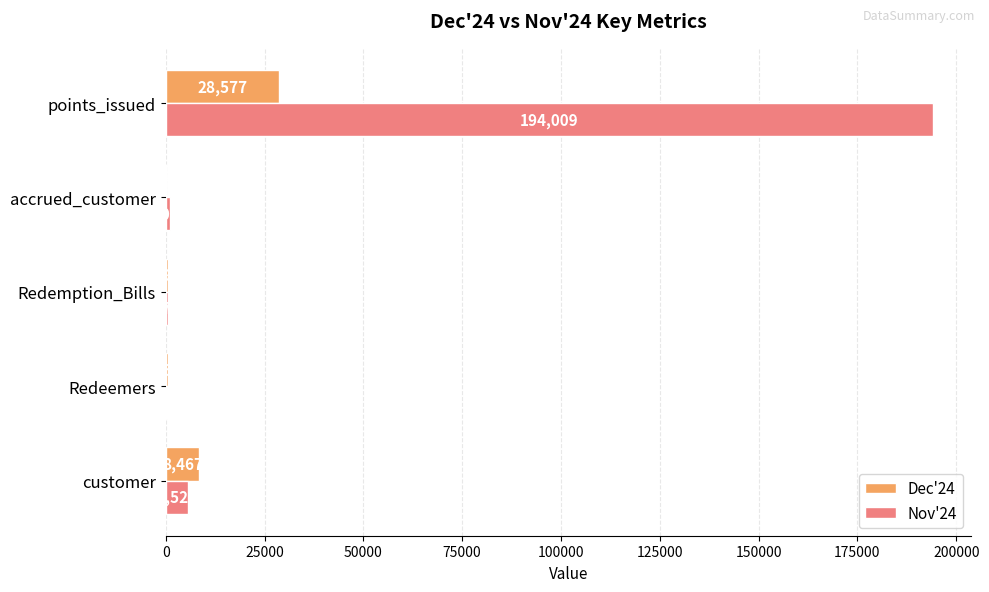

Is the value of Nov'24 at accrued_customer greater than the value of Dec'24 at accrued_customer?

Yes